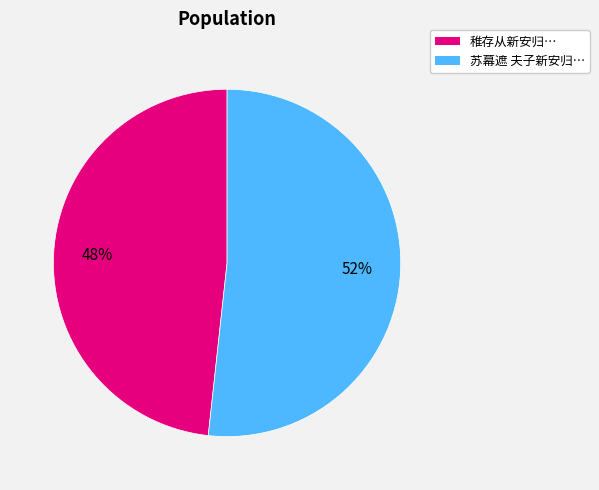

How many segments does this pie chart have?

2